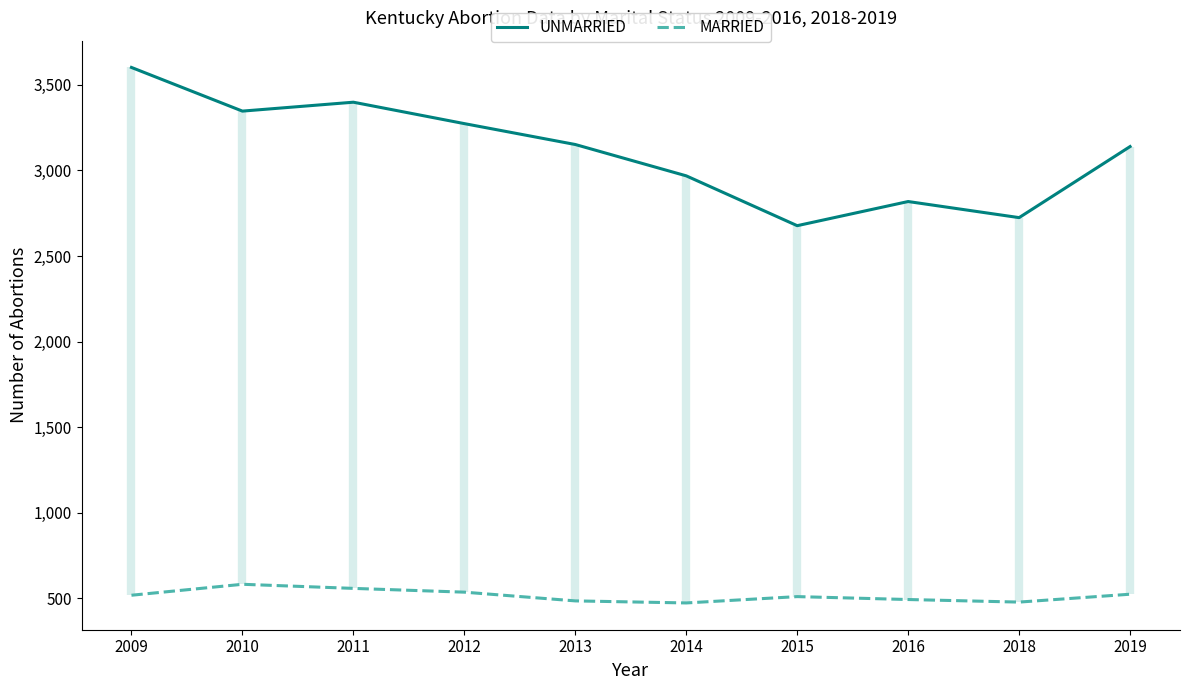

What is the sum of the UNMARRIED values at 2018 and 2014?

5692